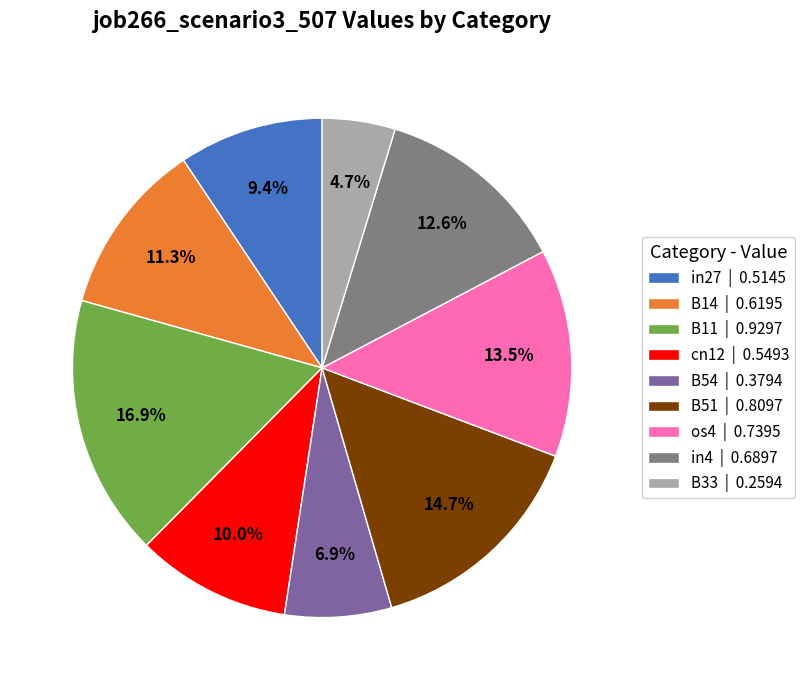

To the nearest percent, what is the difference between the largest and smallest slice percentages?

12%